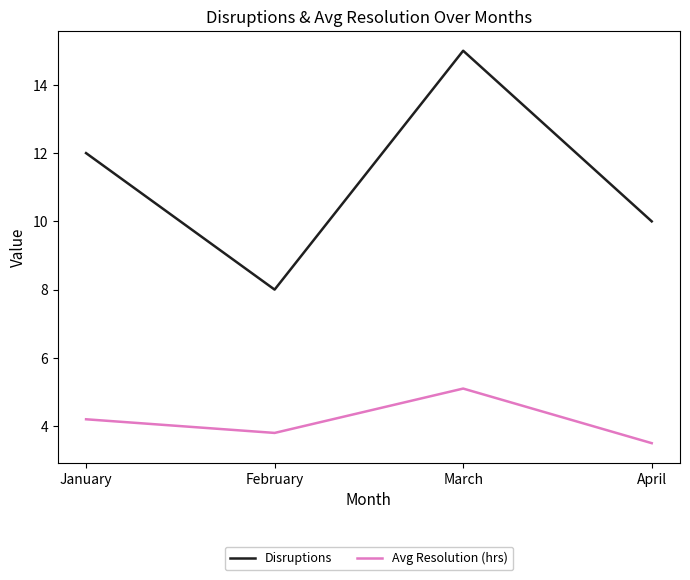

Does the chart display data point markers on the line(s)?

No